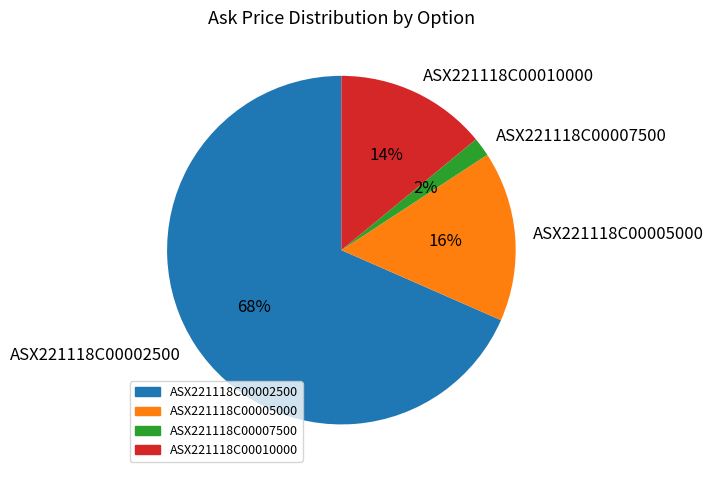

To the nearest percent, what is the combined percentage of ASX221118C00005000 and ASX221118C00010000?

30%